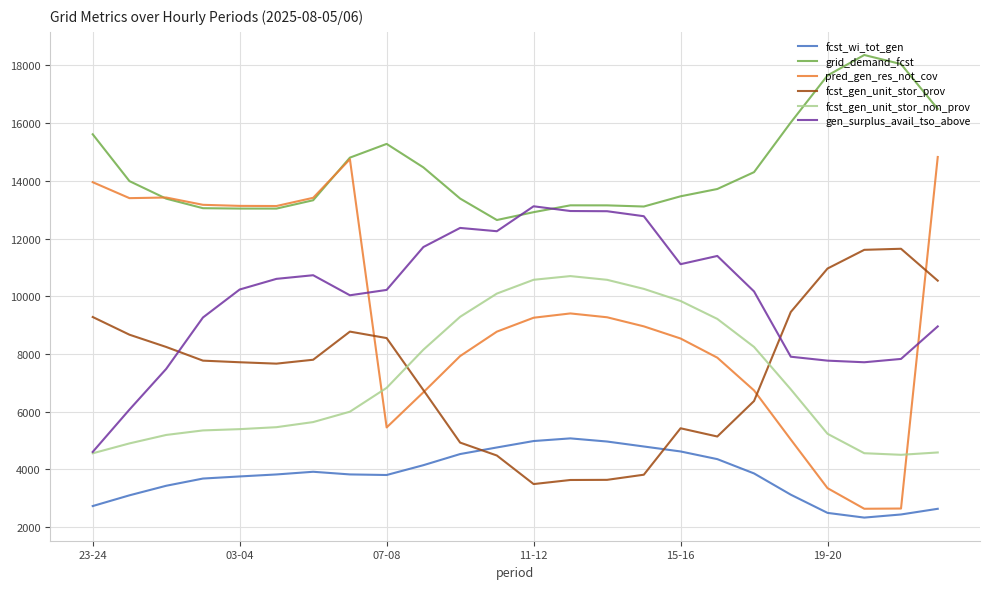

Which series has the largest total across all categories?

grid_demand_fcst